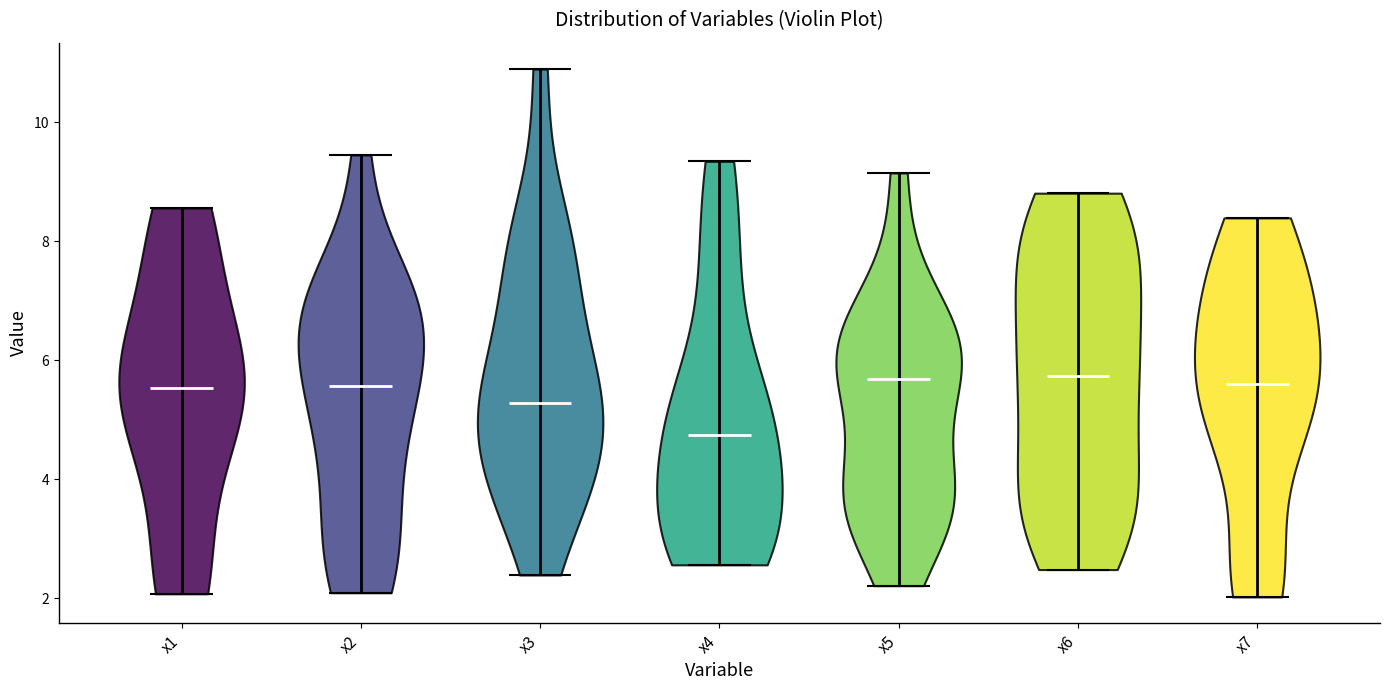

Reading left to right, read every violin against the y-axis: where its median line is, and the lowest and highest points it reaches. The values are not printed on the chart, so give them approximately, as read against the axis.

x1: median line 5.6, lowest point 2.0, highest point 8.6
x2: median line 5.6, lowest point 2.0, highest point 9.4
x3: median line 5.2, lowest point 2.4, highest point 10.8
x4: median line 4.8, lowest point 2.6, highest point 9.4
x5: median line 5.6, lowest point 2.2, highest point 9.2
x6: median line 5.8, lowest point 2.4, highest point 8.8
x7: median line 5.6, lowest point 2.0, highest point 8.4